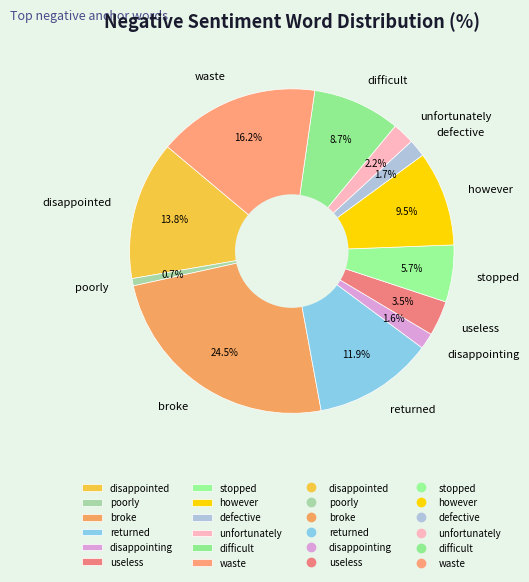

Does unfortunately represent more than half of the total?

No